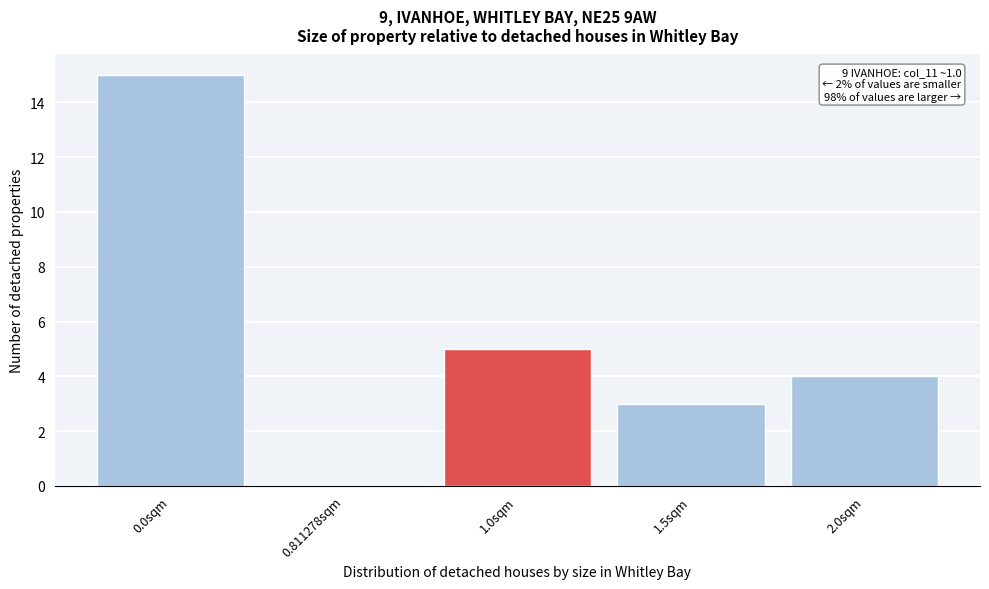

Reading right to left, list all the values displayed in this chart.

2.0sqm=4	1.5sqm=3	1.0sqm=5	0.811278sqm=0	0.0sqm=15